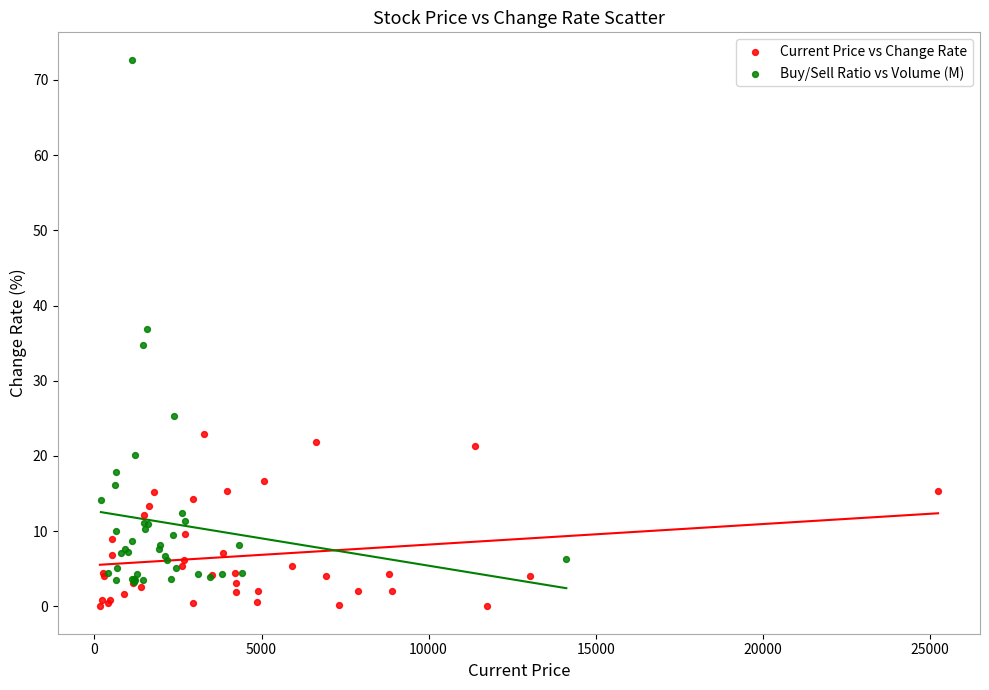

Which series contains the lowest Y value?

Current Price vs Change Rate